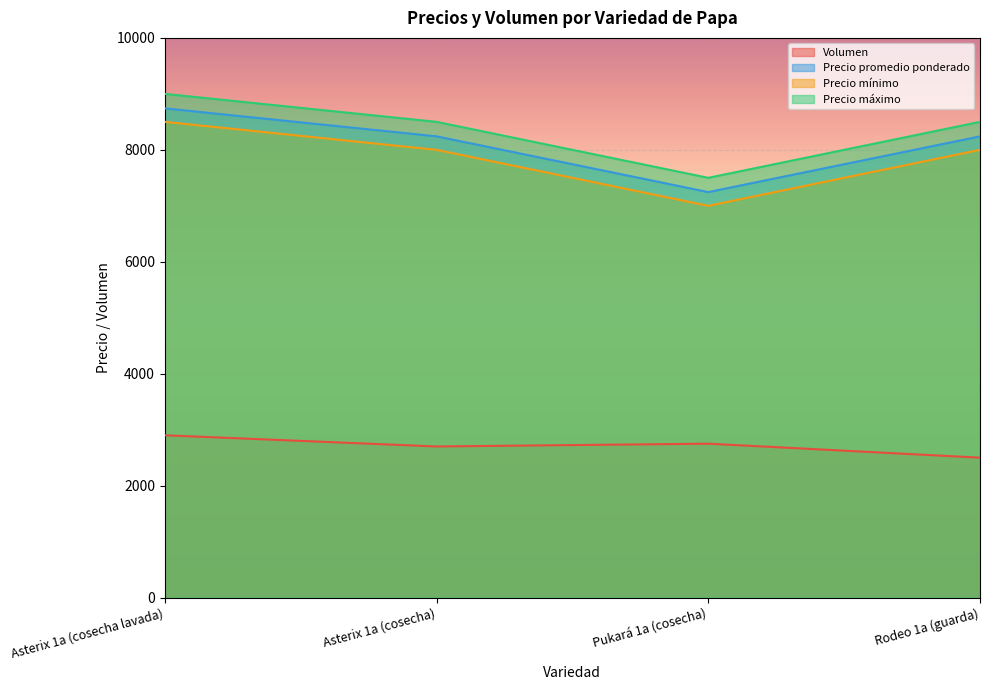

Where is Precio promedio ponderado nearest to the value 7993?

Rodeo 1a (guarda)